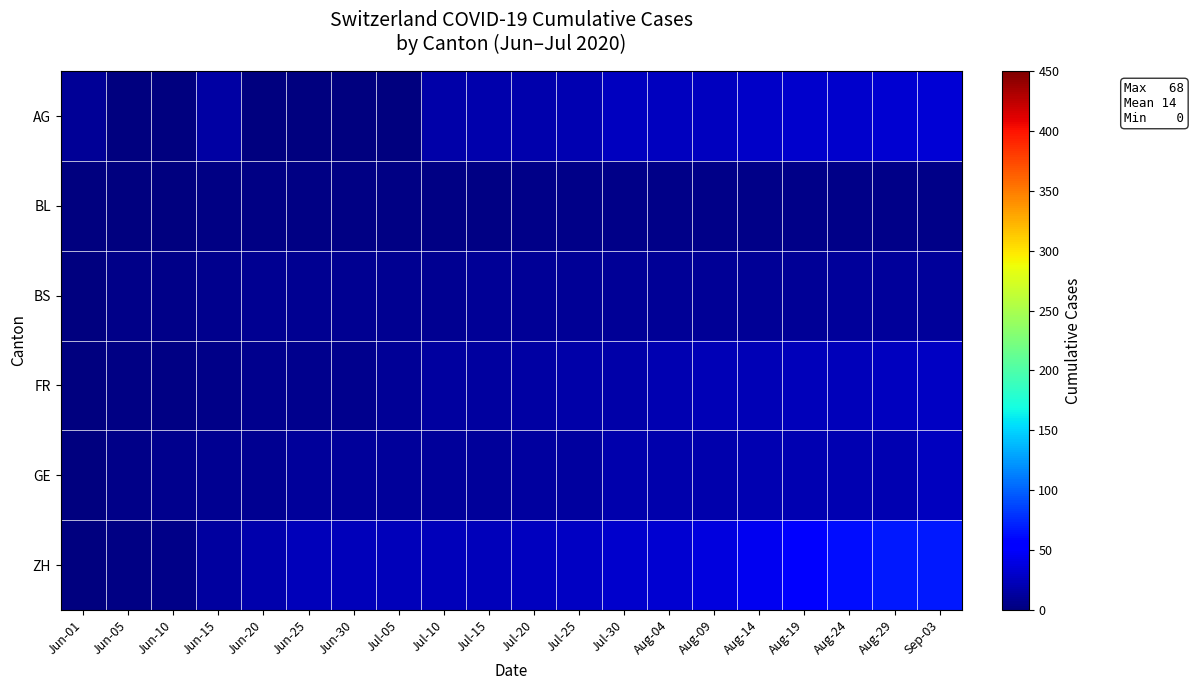

Which series has the largest range (max minus min)?

ZH